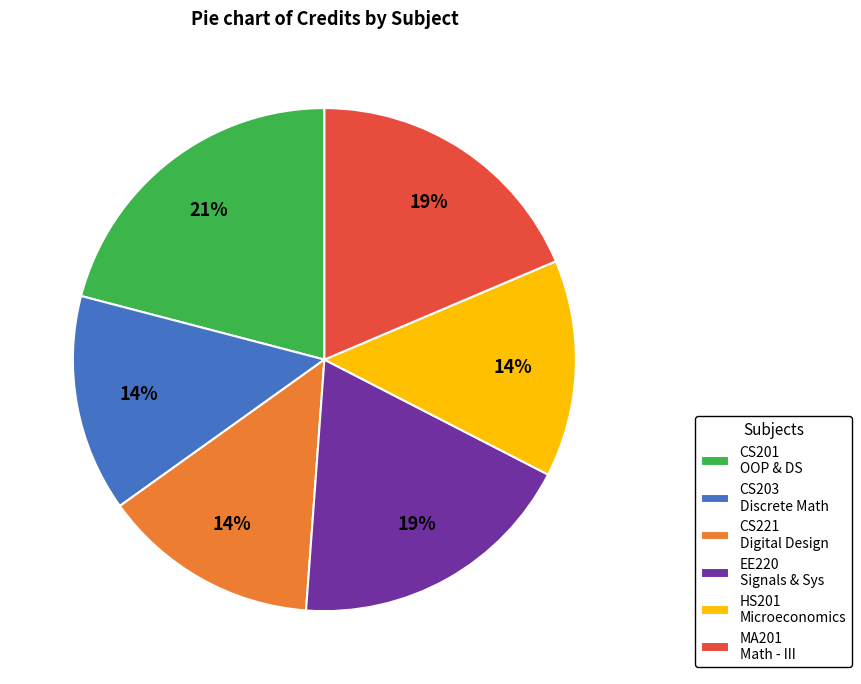

The HS201 slice represents 24% of the pie. True or false?

False